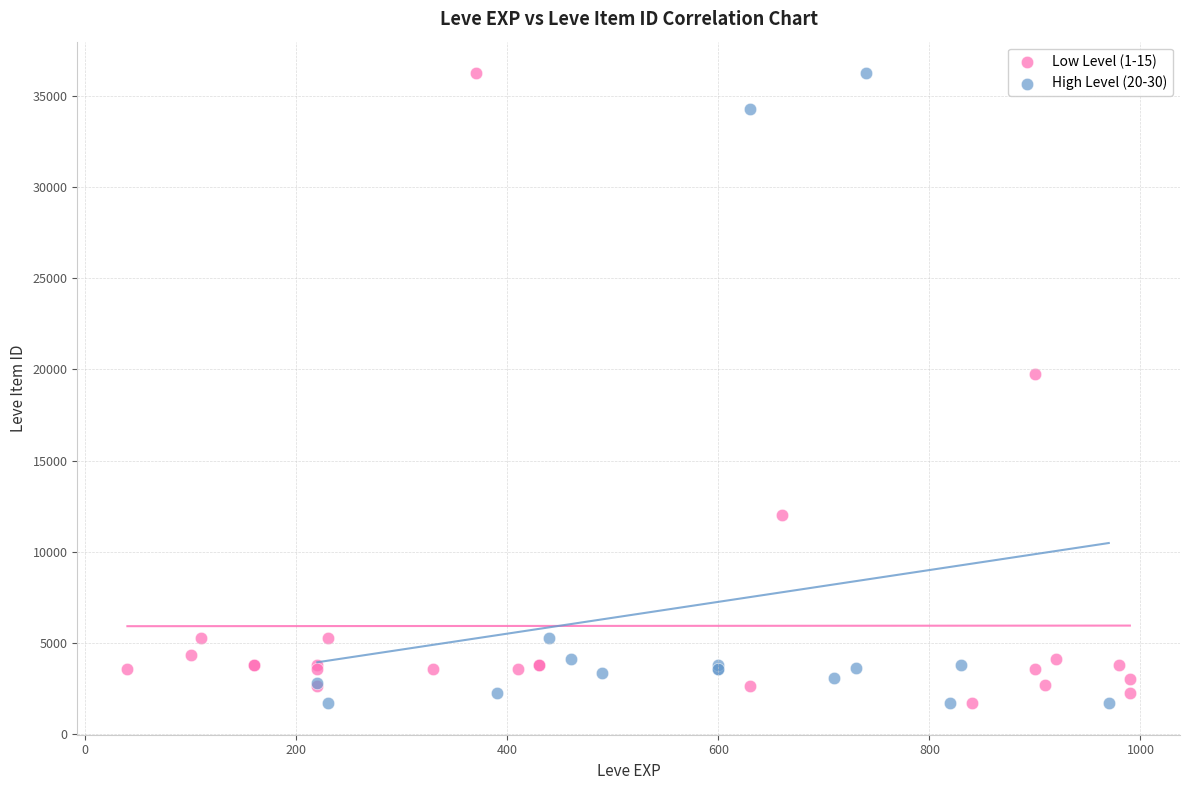

What are all the series names shown in the legend?

Low Level (1-15), High Level (20-30)